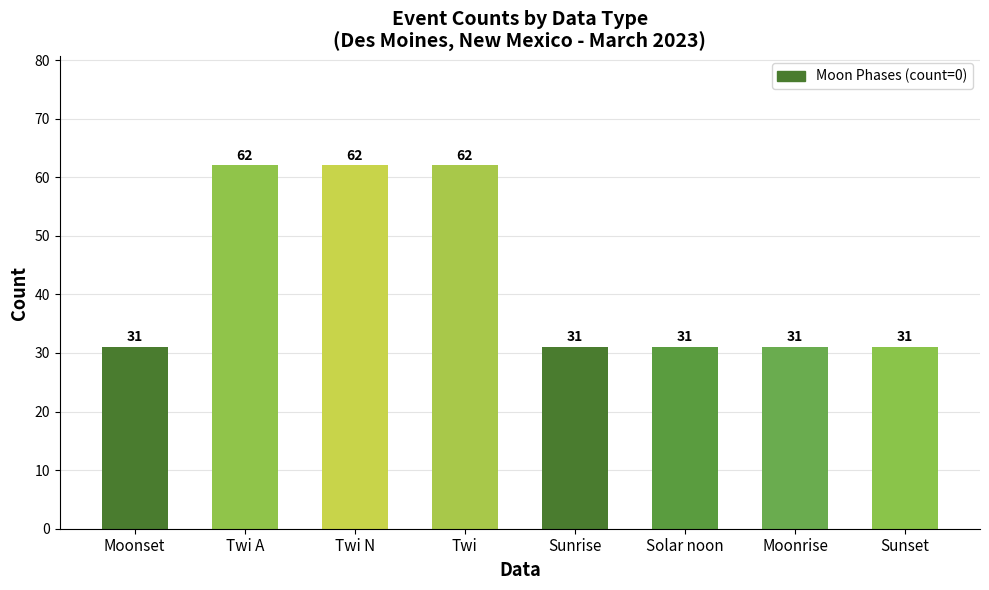

Count the number of data series in this chart.

1